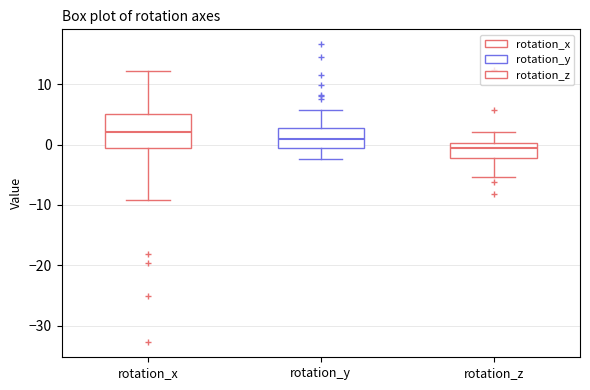

Which box is the tallest, from its lower edge to its upper edge?

rotation_x